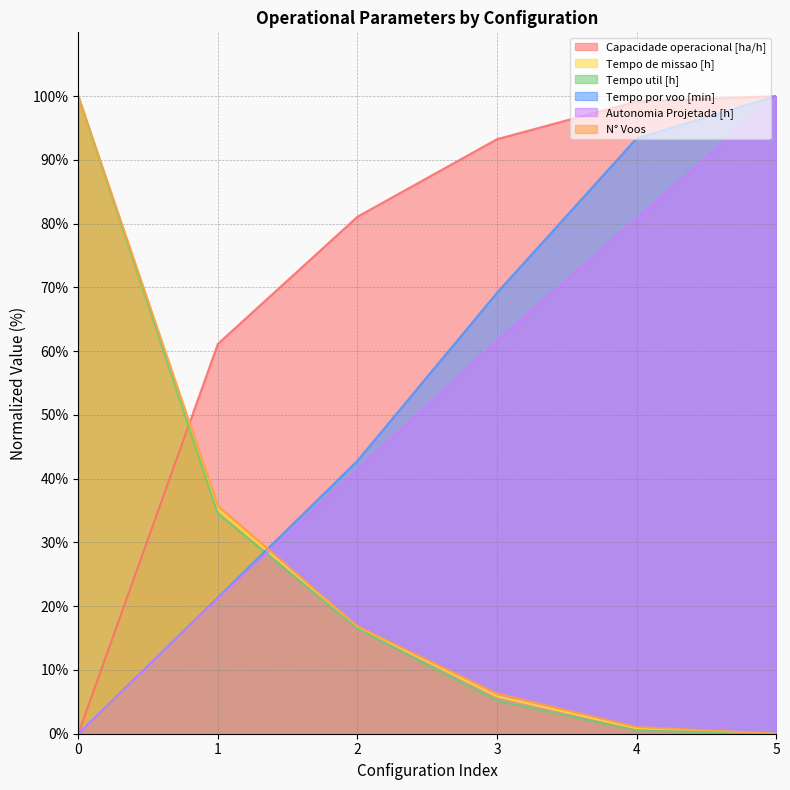

How many values in Autonomia Projetada [h] are above zero?

5